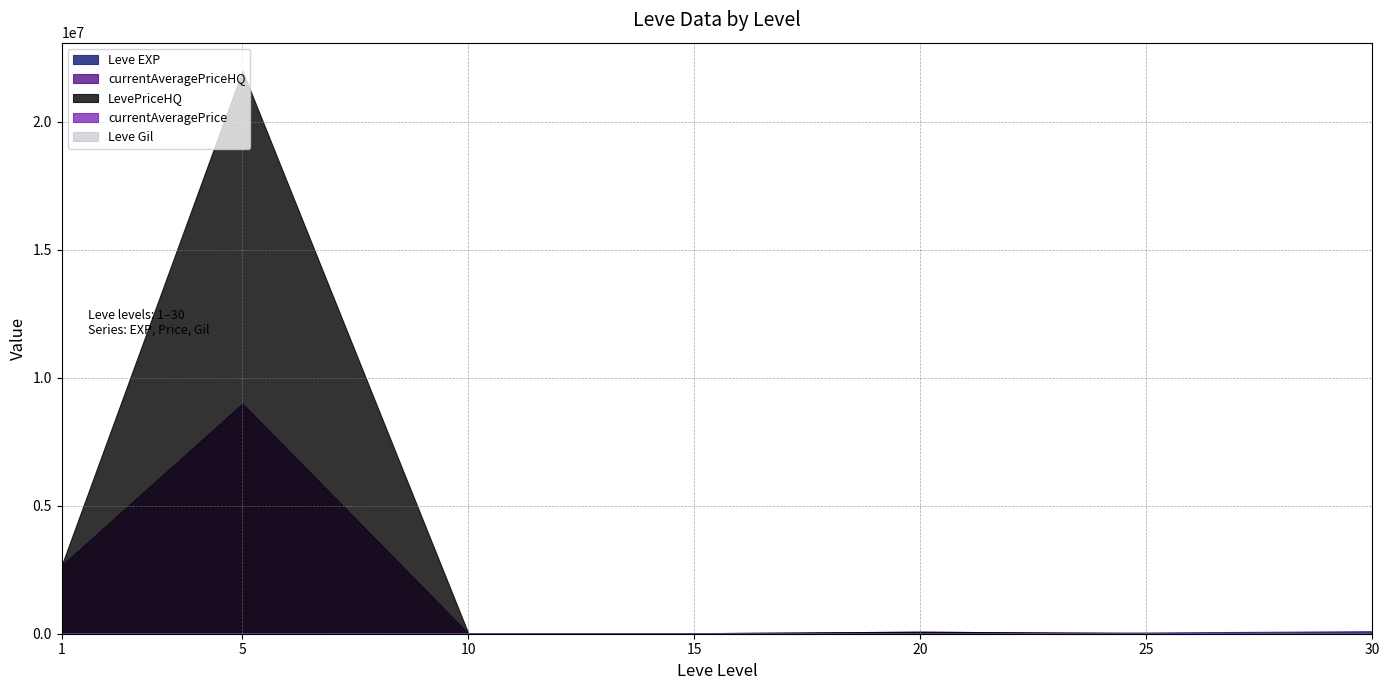

What is the difference between the second highest and minimum values in the Leve EXP series?

45510